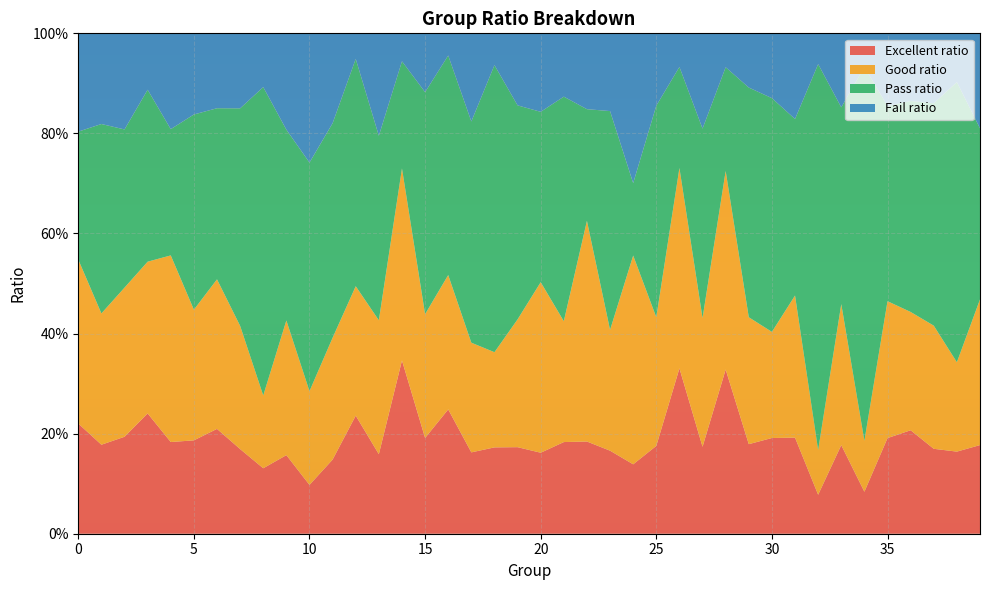

Reading left to right, transcribe all the data shown in this chart.

Excellent ratio: 0=0.2	1=0.2	2=0.2	3=0.2	4=0.2	5=0.2	6=0.2	7=0.2	8=0.1	9=0.2	10=0.1	11=0.1	12=0.2	13=0.2	14=0.3	15=0.2	16=0.2	17=0.2	18=0.2	19=0.2	20=0.2	21=0.2	22=0.2	23=0.2	24=0.1	25=0.2	26=0.3	27=0.2	28=0.3	29=0.2	30=0.2	31=0.2	32=0.1	33=0.2	34=0.1	35=0.2	36=0.2	37=0.2	38=0.2	39=0.2
Good ratio: 0=0.3	1=0.3	2=0.3	3=0.3	4=0.4	5=0.3	6=0.3	7=0.2	8=0.1	9=0.3	10=0.2	11=0.2	12=0.3	13=0.3	14=0.4	15=0.2	16=0.3	17=0.2	18=0.2	19=0.3	20=0.3	21=0.2	22=0.4	23=0.2	24=0.4	25=0.3	26=0.4	27=0.3	28=0.4	29=0.3	30=0.2	31=0.3	32=0.1	33=0.3	34=0.1	35=0.3	36=0.2	37=0.2	38=0.2	39=0.3
Pass ratio: 0=0.3	1=0.4	2=0.3	3=0.3	4=0.3	5=0.4	6=0.3	7=0.4	8=0.6	9=0.4	10=0.5	11=0.4	12=0.5	13=0.4	14=0.2	15=0.4	16=0.4	17=0.4	18=0.6	19=0.4	20=0.3	21=0.4	22=0.2	23=0.4	24=0.1	25=0.4	26=0.2	27=0.4	28=0.2	29=0.5	30=0.5	31=0.4	32=0.8	33=0.4	34=0.7	35=0.4	36=0.4	37=0.4	38=0.6	39=0.3
Fail ratio: 0=0.2	1=0.2	2=0.2	3=0.1	4=0.2	5=0.2	6=0.1	7=0.1	8=0.1	9=0.2	10=0.3	11=0.2	12=0.1	13=0.2	14=0.1	15=0.1	16=0.0	17=0.2	18=0.1	19=0.1	20=0.2	21=0.1	22=0.2	23=0.2	24=0.3	25=0.1	26=0.1	27=0.2	28=0.1	29=0.1	30=0.1	31=0.2	32=0.1	33=0.1	34=0.1	35=0.1	36=0.1	37=0.1	38=0.1	39=0.2